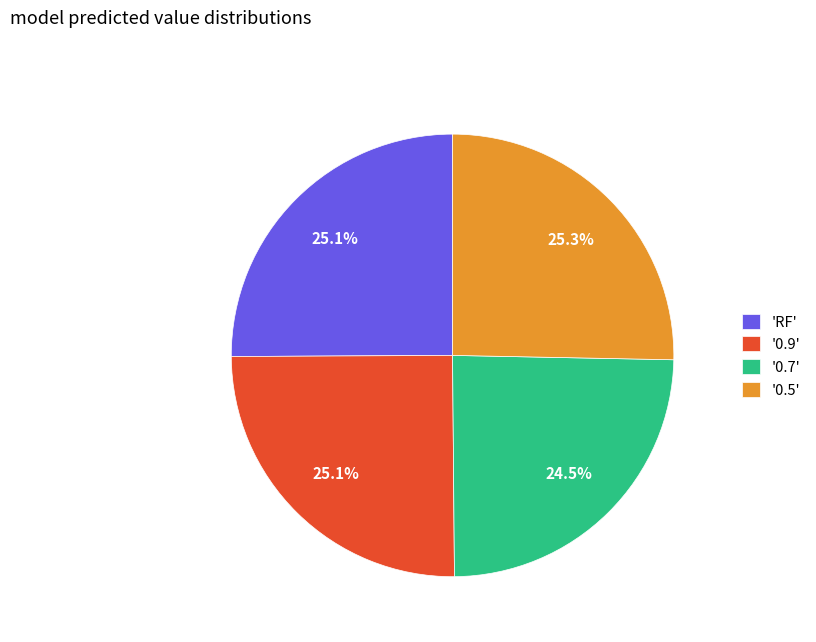

What is the ratio of the value at '0.7' to the value at 'RF'?

1.0